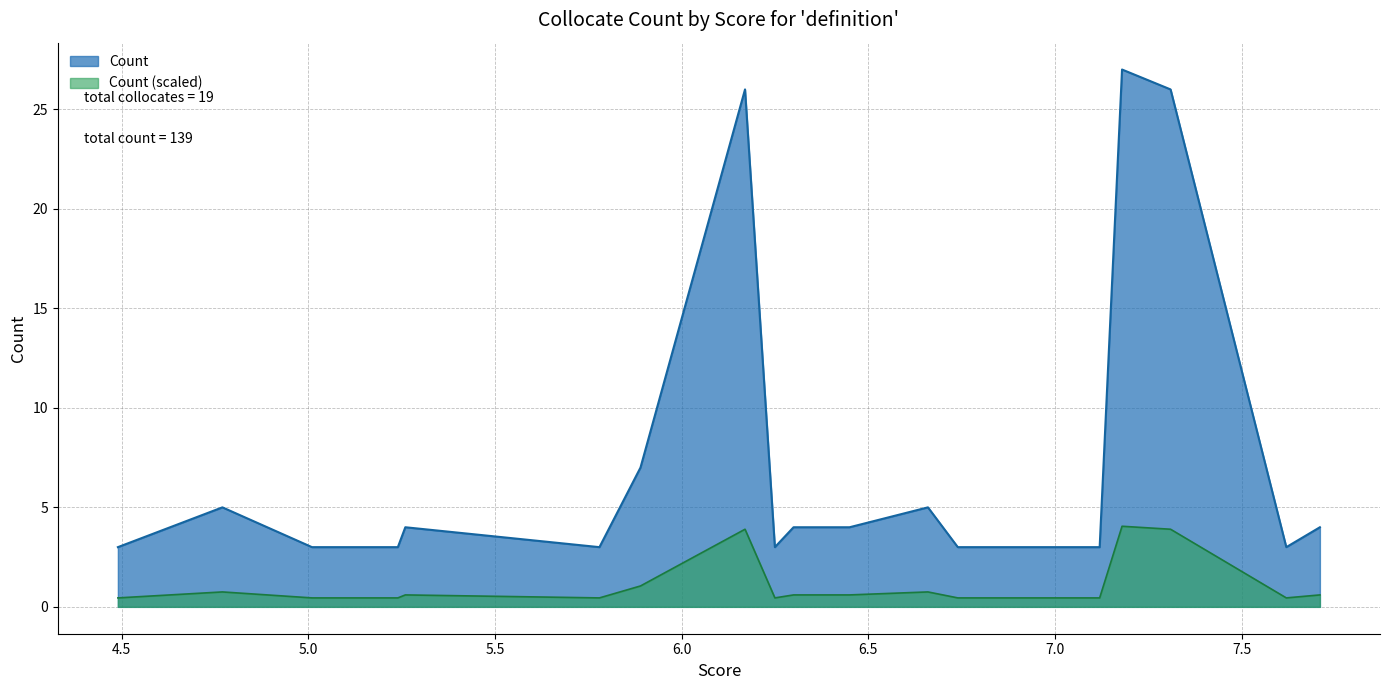

Rank the series by their maximum value, from lowest to highest.

Count (scaled), Count